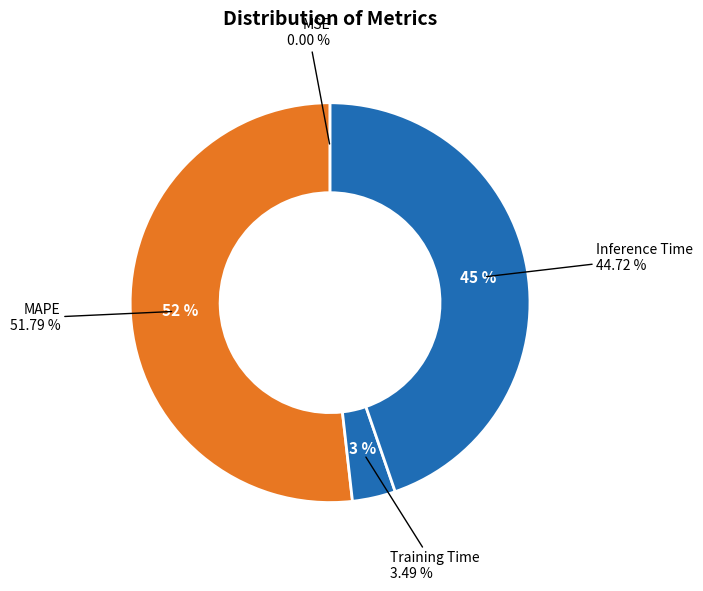

Rank the categories by value from highest to lowest.

MAPE, Inference Time, Training Time, MSE